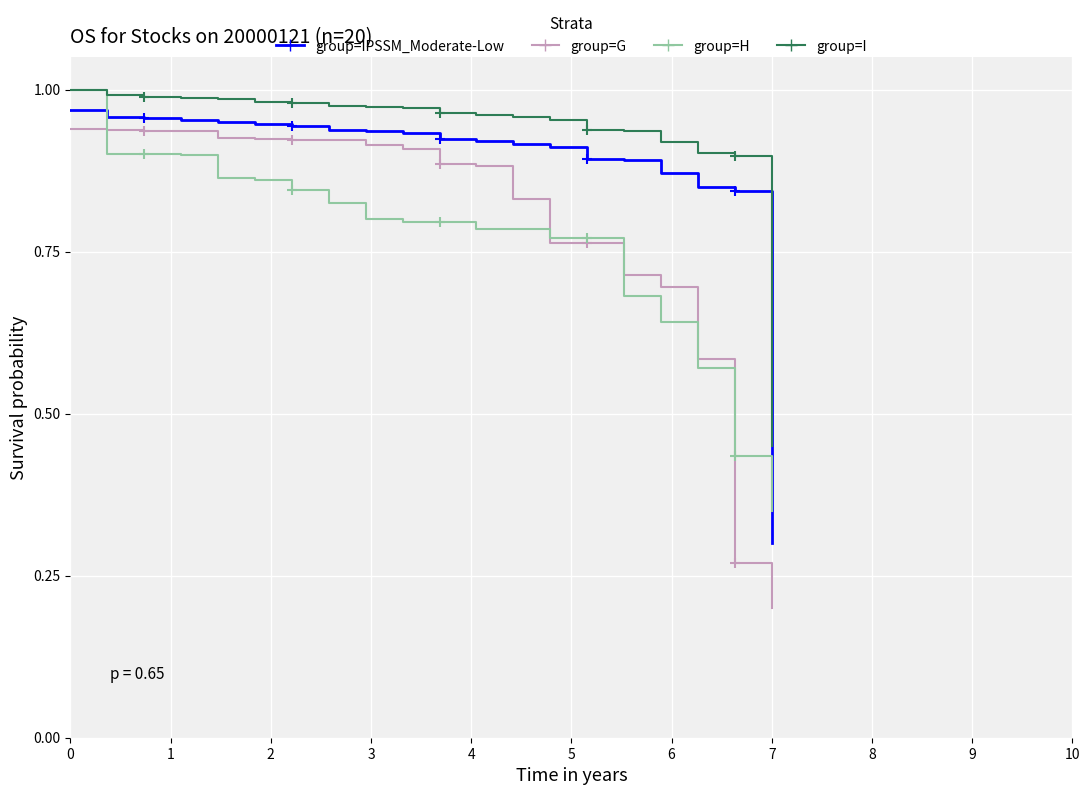

Which series has the largest total across all categories?

group=I